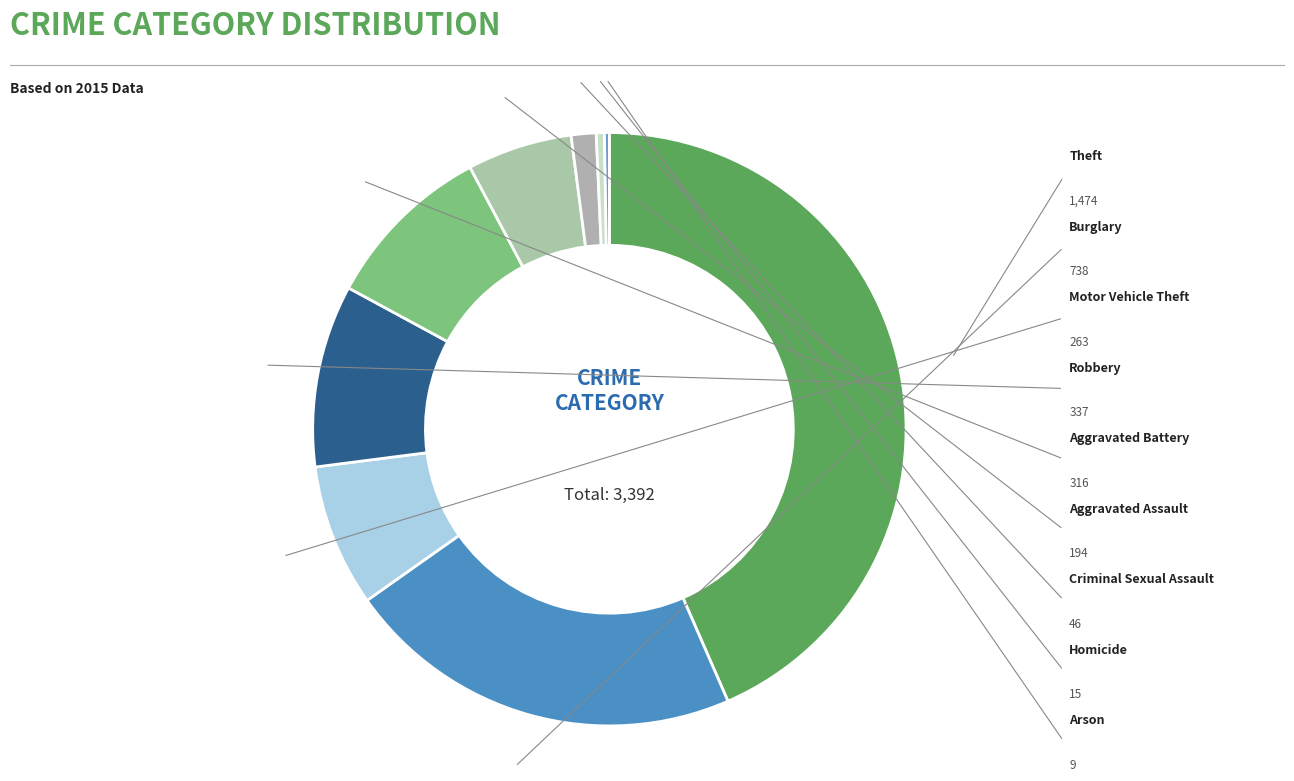

Which has a higher value, Burglary or Homicide?

Burglary